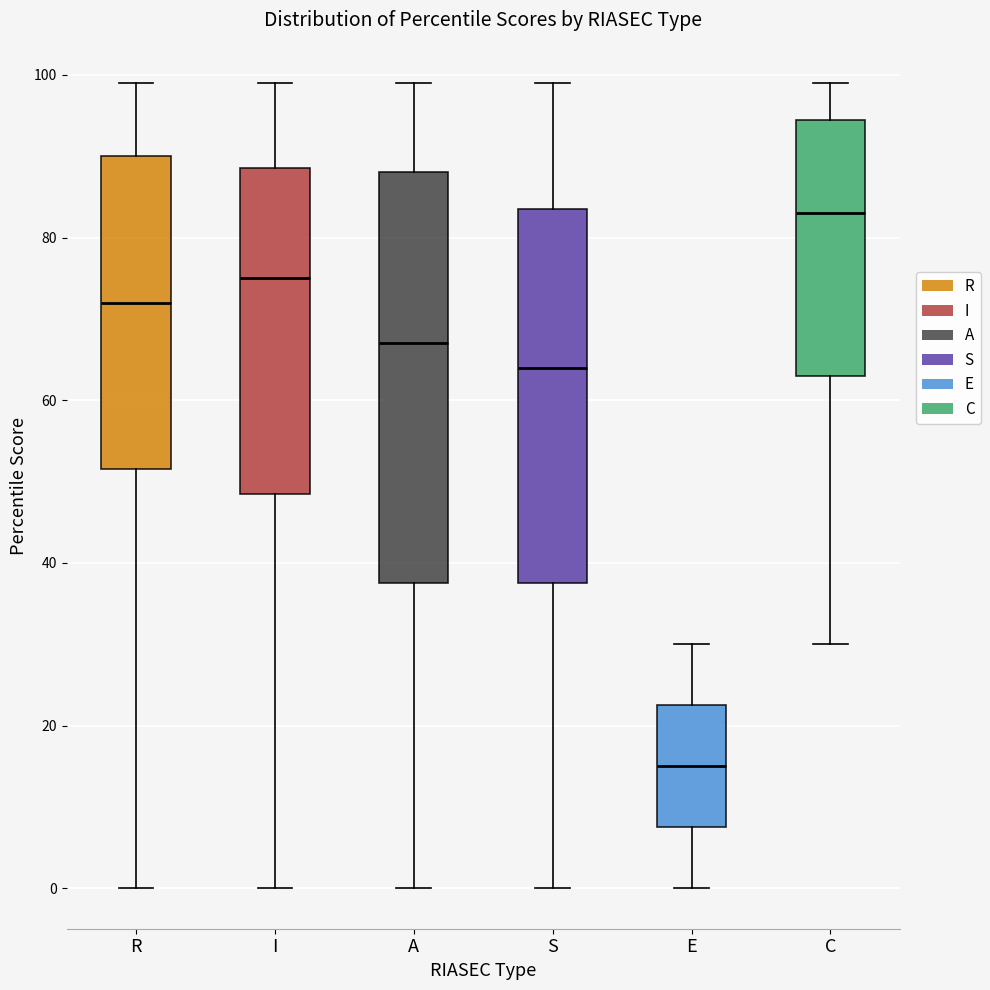

Which box's median line is the highest?

C